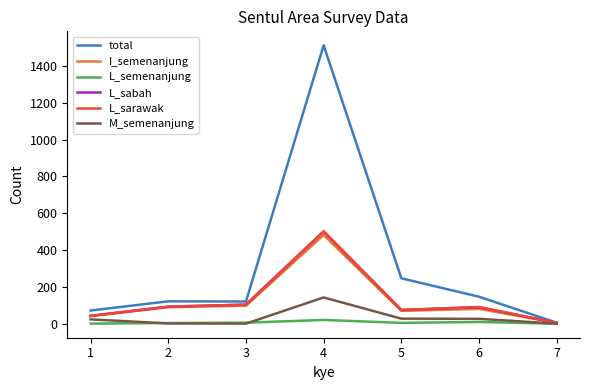

The value of I_semenanjung at 5 is 70. True or false?

True